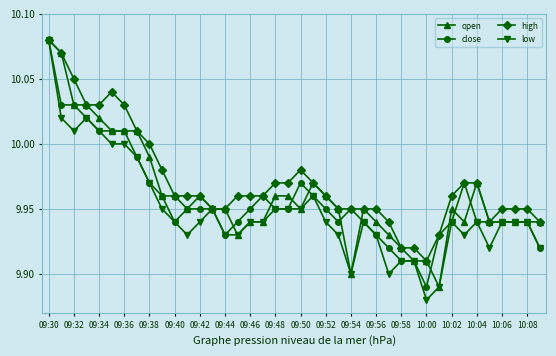

True or false: open has more than 2 interior local peaks.

True